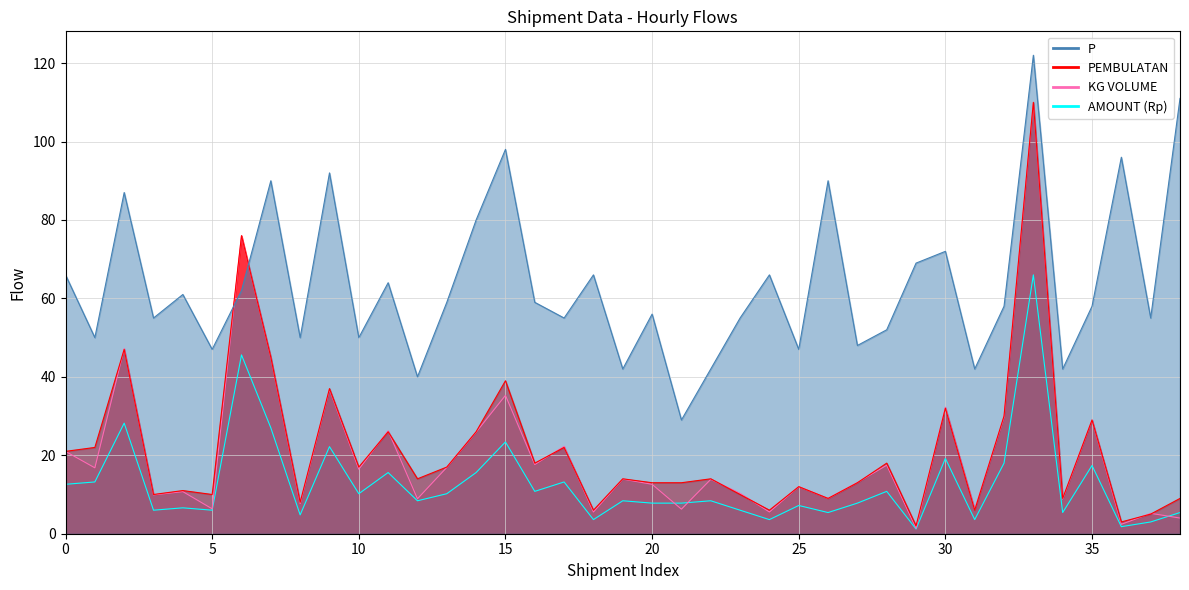

How many values in the P series are below 58?

18